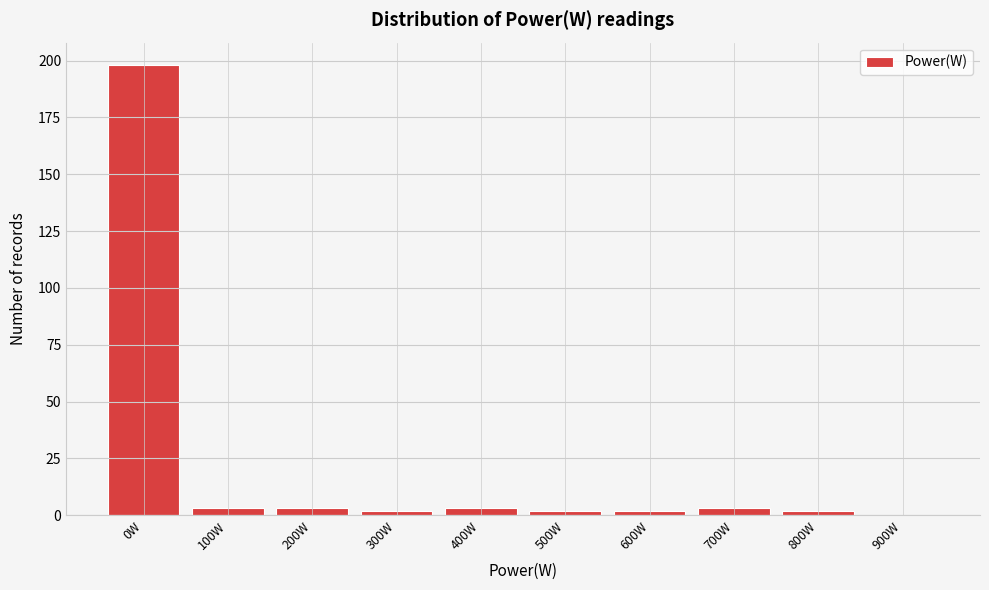

Reading left to right, list all the values displayed in this chart.

0W=198	100W=3	200W=3	300W=2	400W=3	500W=2	600W=2	700W=3	800W=2	900W=0